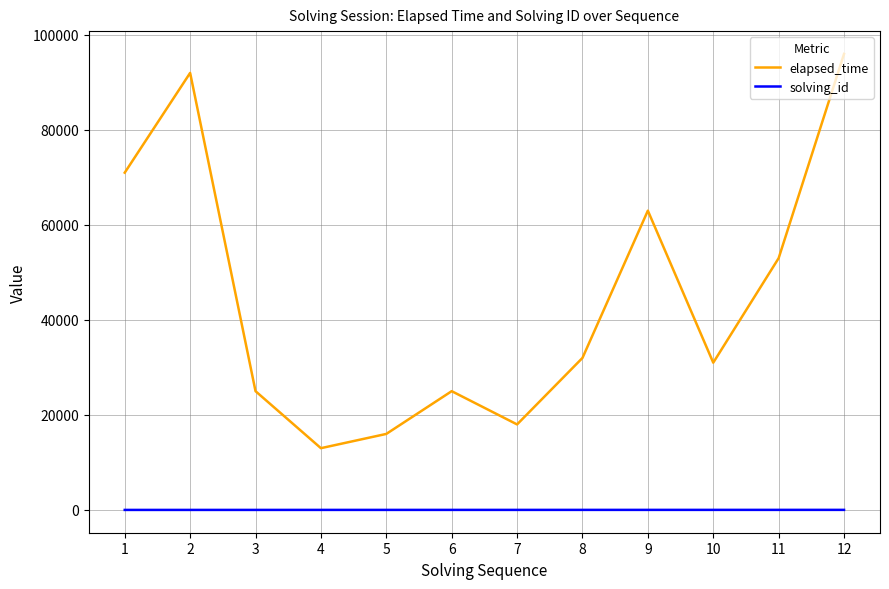

At which category is the sum across all series the highest?

12